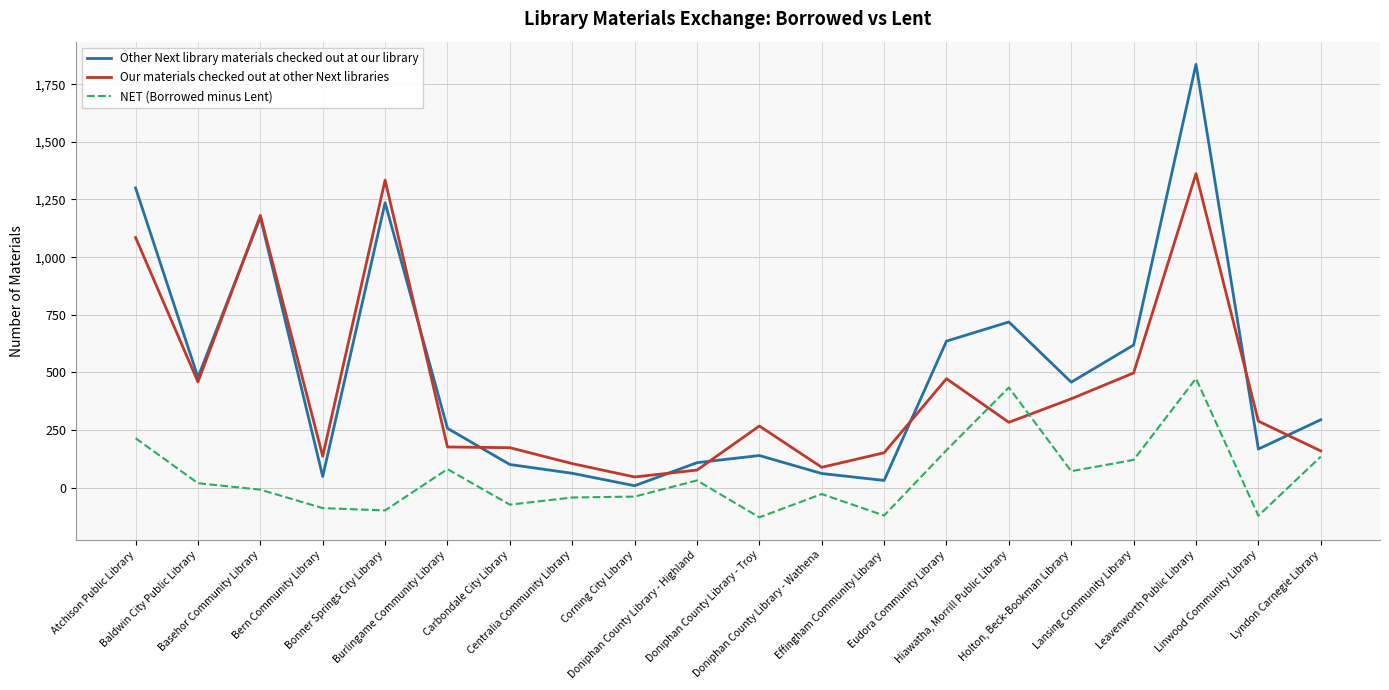

Is it true that Our materials checked out at other Next libraries equals 137 at Bern Community Library?

True